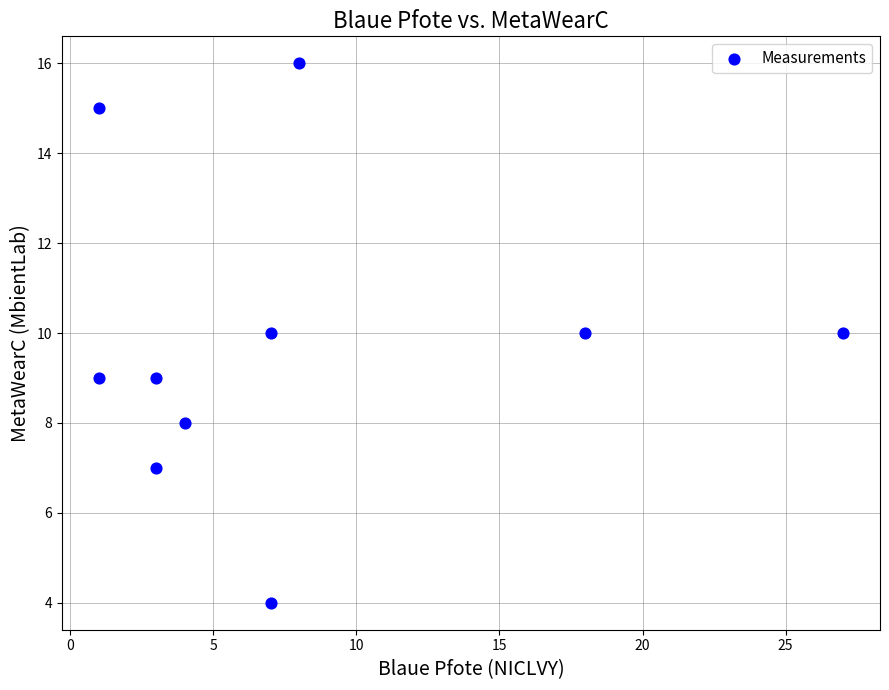

What is the average X value?

8